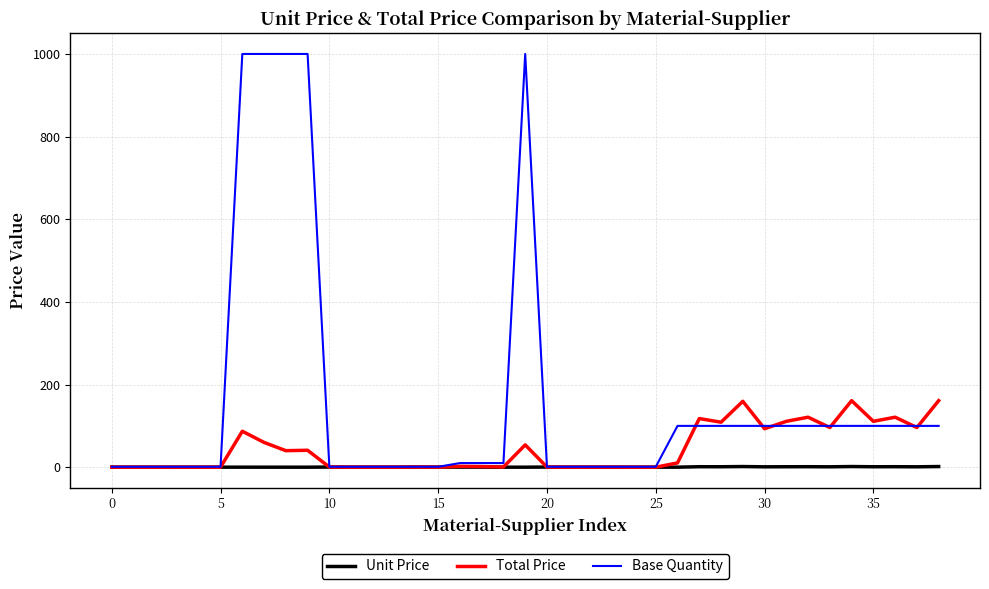

Rank the series by their maximum value, from highest to lowest.

Base Quantity, Total Price, Unit Price